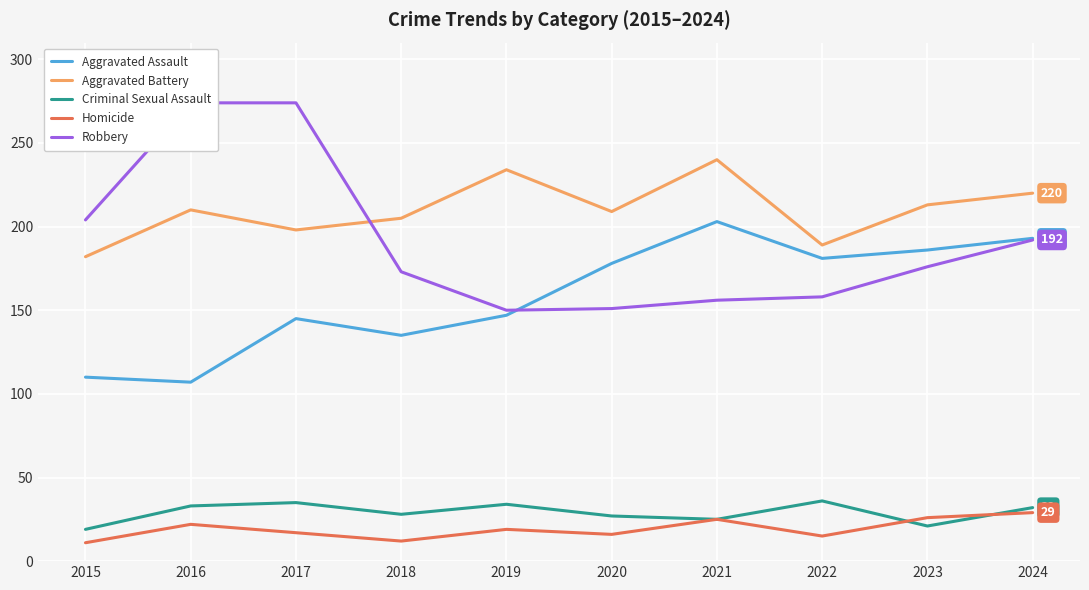

What is the sum of all Aggravated Battery values?

2100